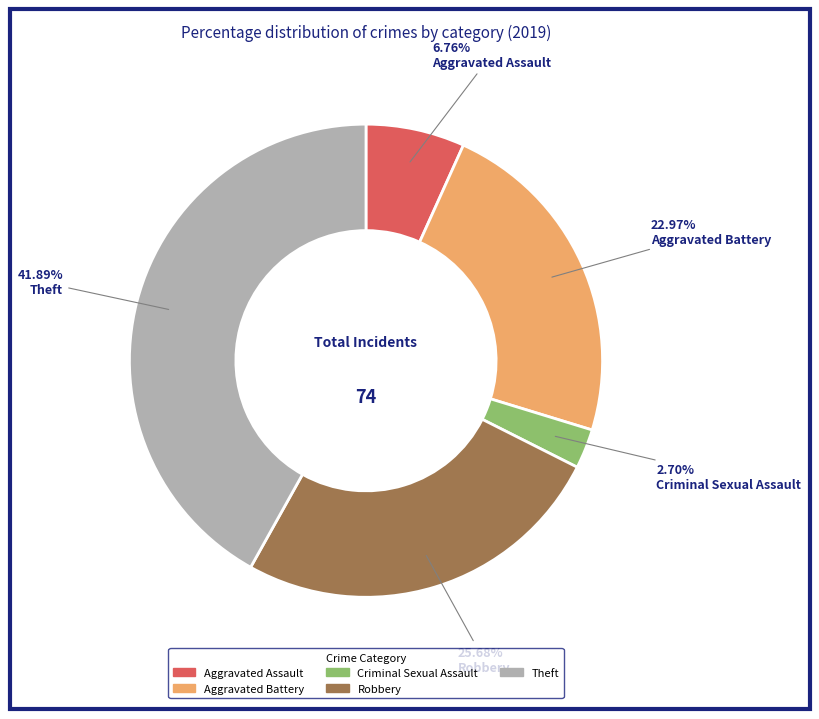

Is there a majority slice in this chart?

No